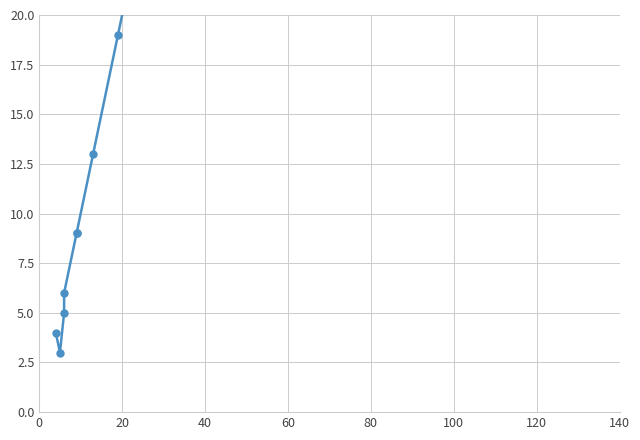

What is the change in value from 60 to 120?

-12